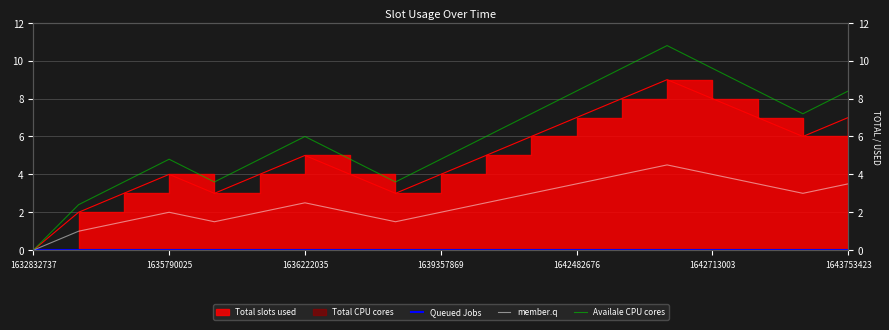

True or false: Queued Jobs and Availale CPU cores intersect in this chart.

False